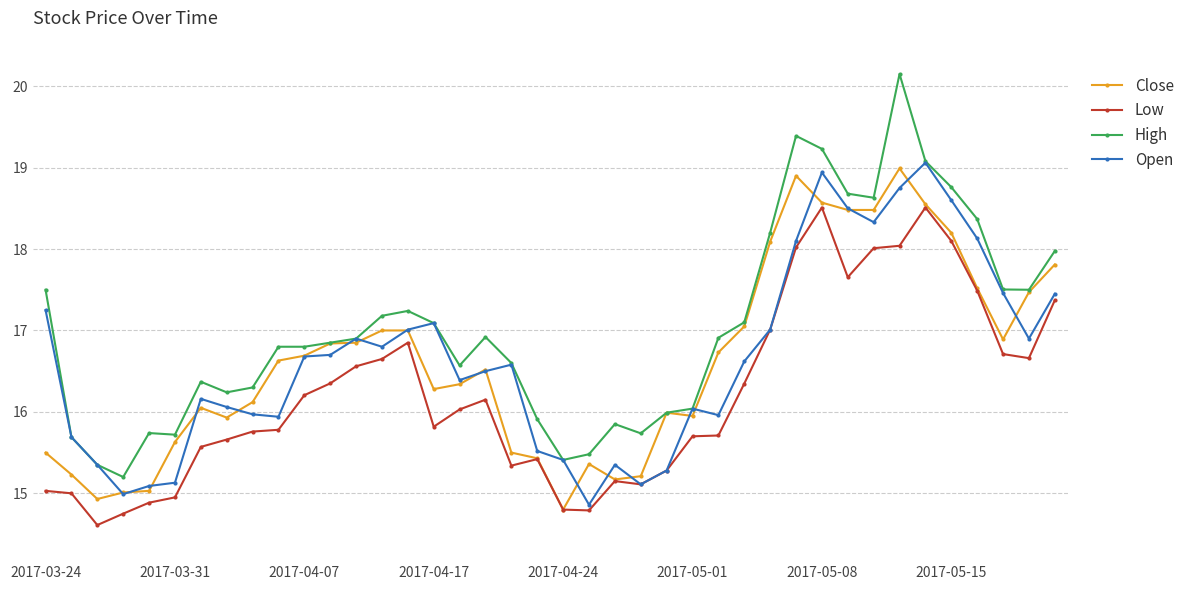

What is the smallest value displayed?

14.6